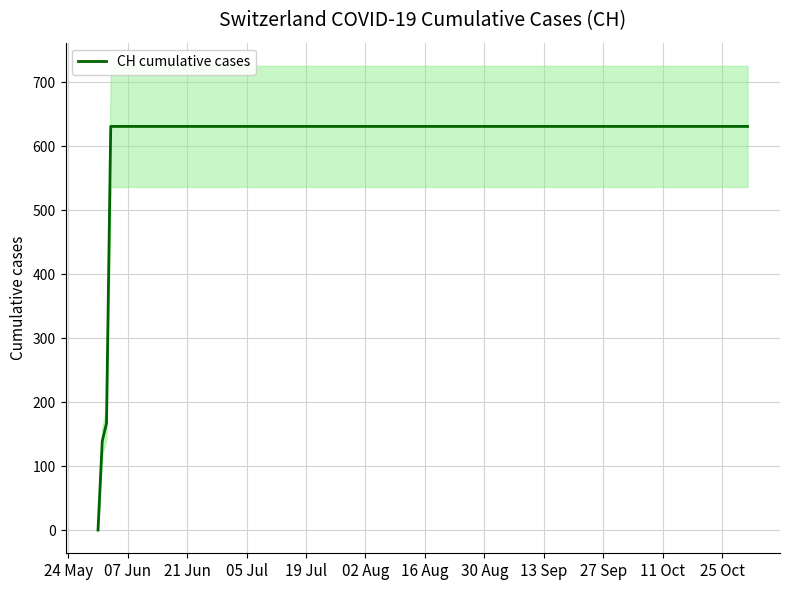

What is the greatest value displayed?

631